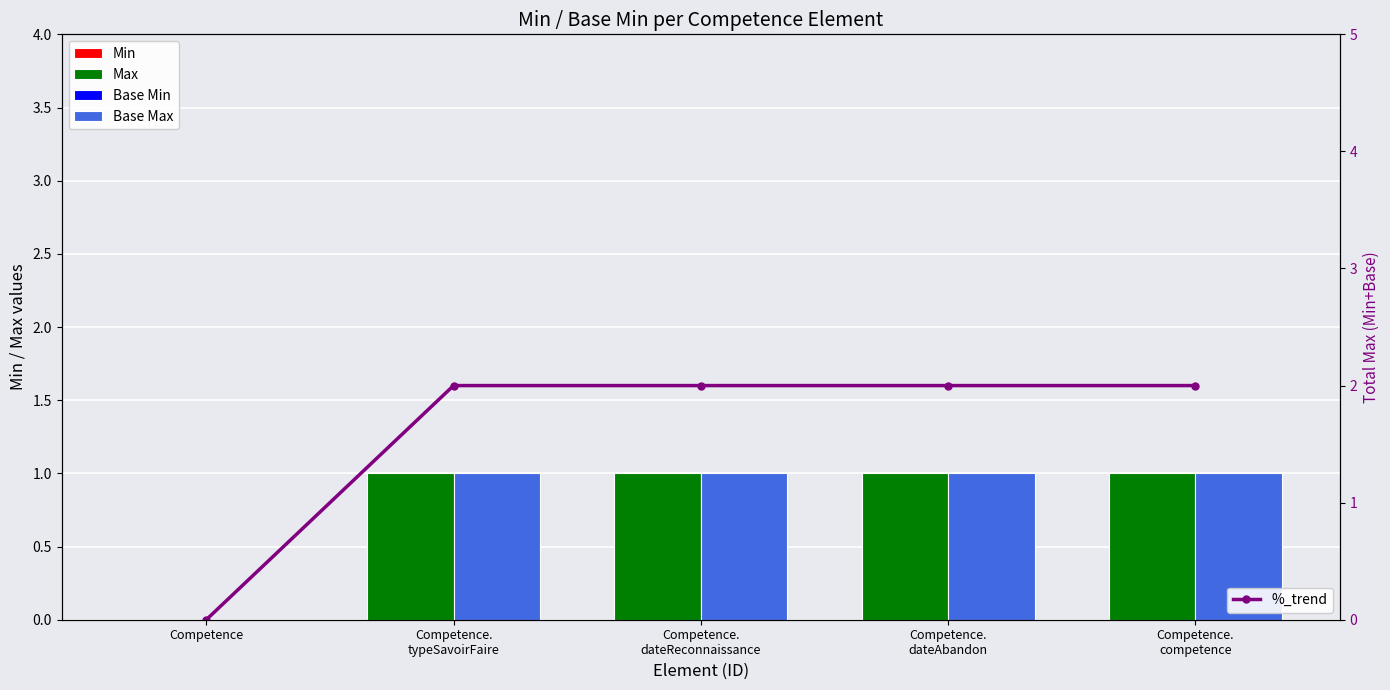

What is the greatest value displayed?

2